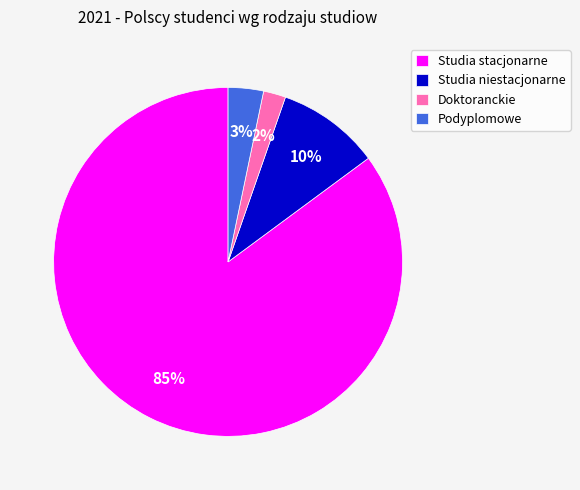

Do Podyplomowe and Studia niestacjonarne together represent more than half of the pie?

No